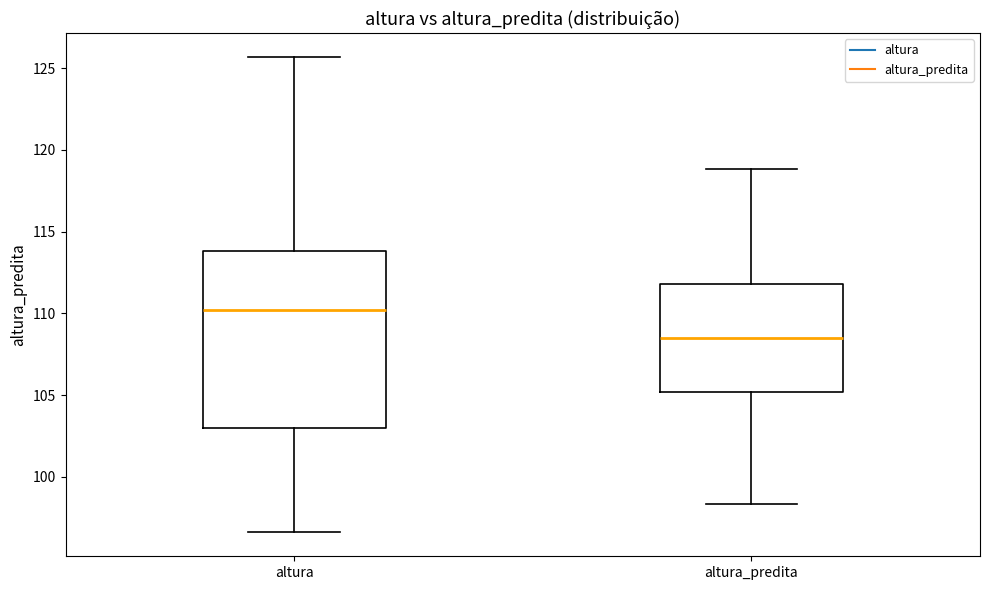

Where is the upper edge of the box for altura on the y-axis? The values are not printed on the chart, so give them approximately, as read against the axis.

114.0